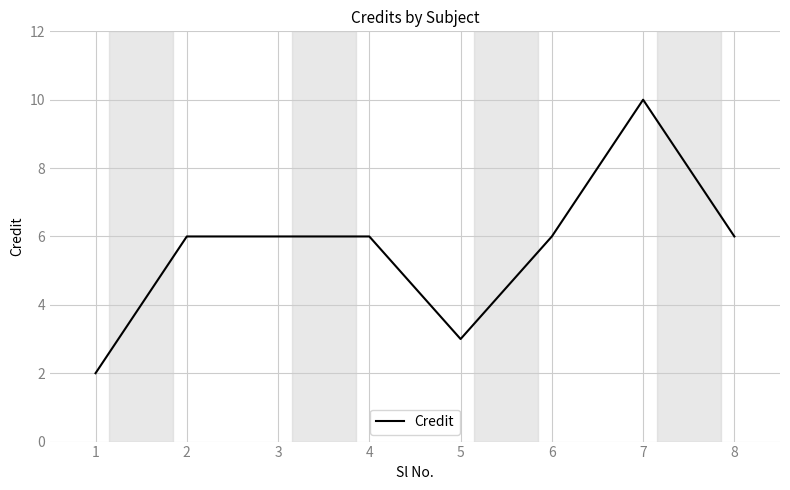

Which label corresponds to the largest value in the chart?

7